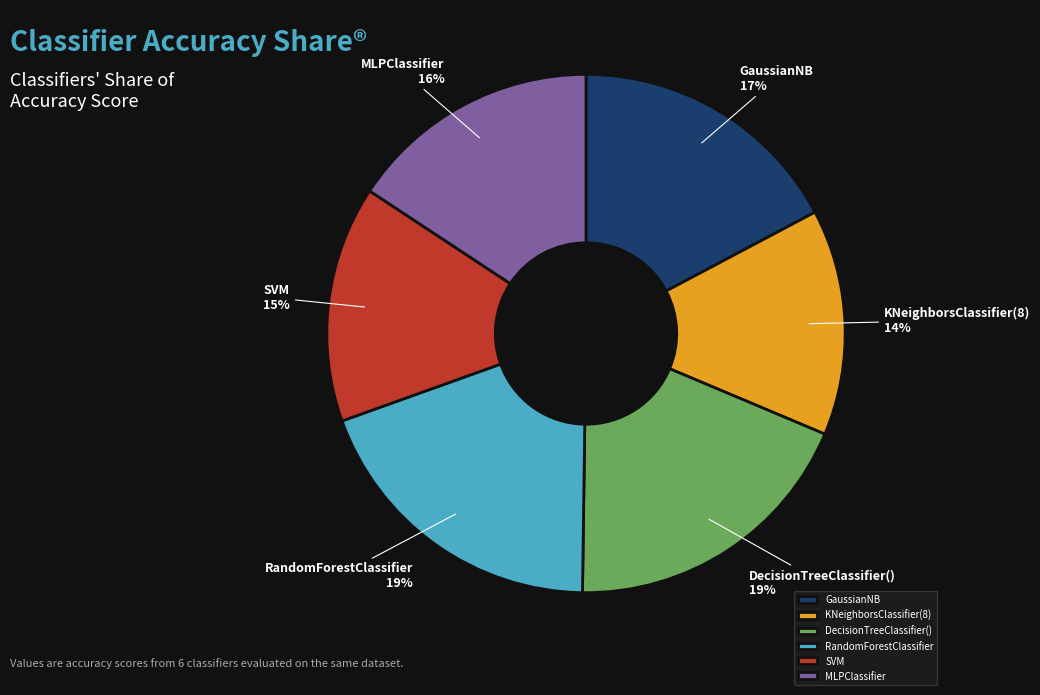

True or false: KNeighborsClassifier(8) accounts for 14% of the total.

True